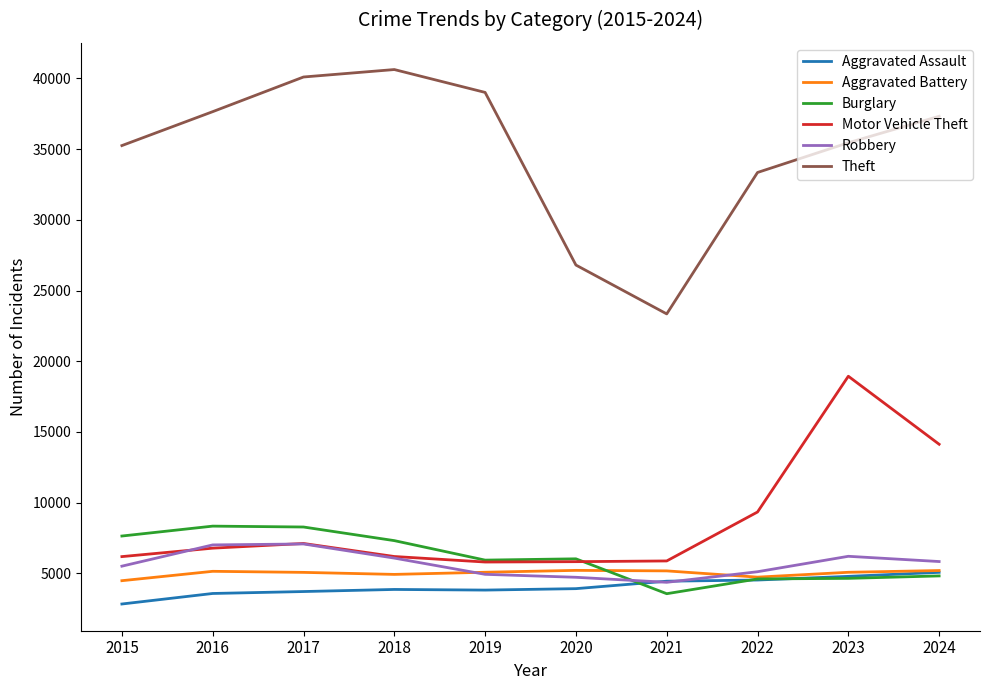

How many intersections are there between Robbery and Burglary?

1